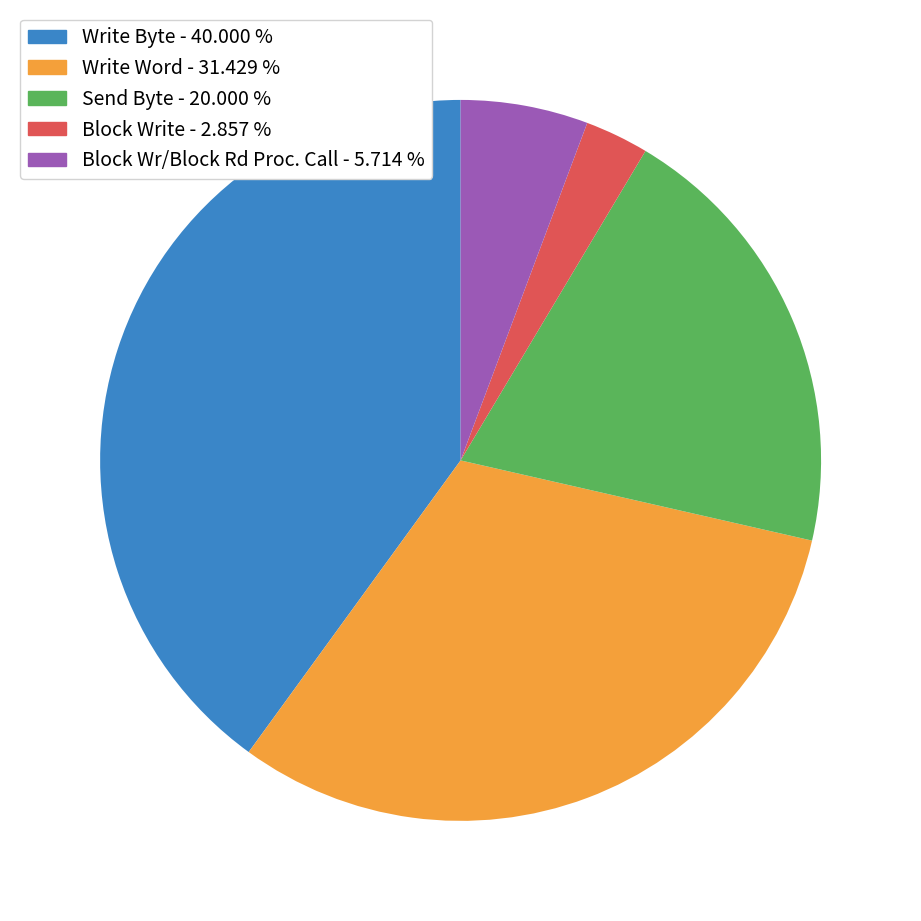

Which slice is the smallest?

Block Write